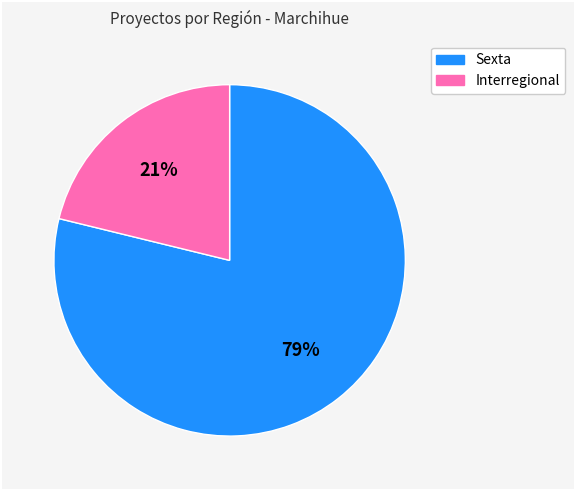

How many slices are in this pie chart?

2